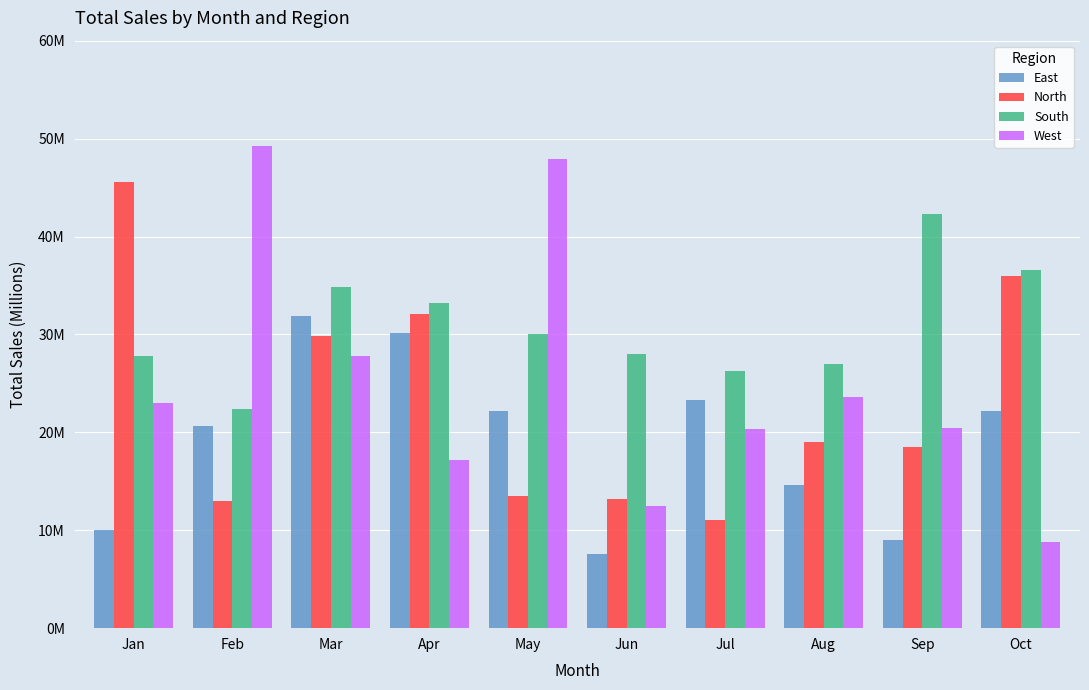

Which category has the lowest value across all series?

Jun